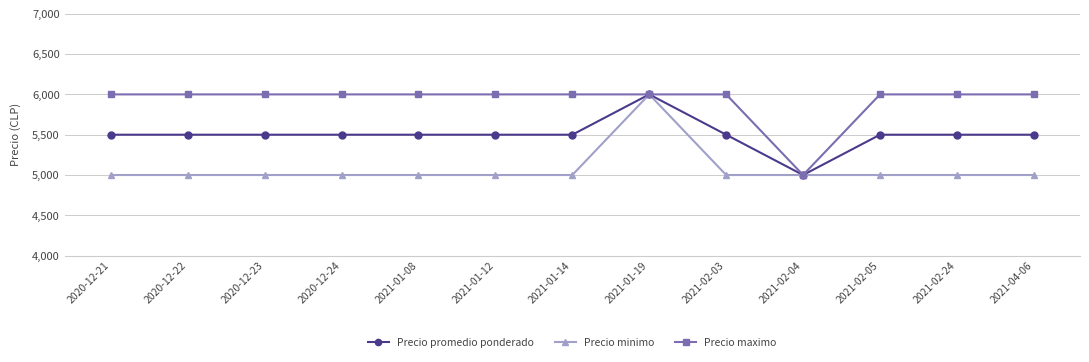

Rank the series at 2021-02-05 from lowest to highest value.

Precio minimo, Precio promedio ponderado, Precio maximo